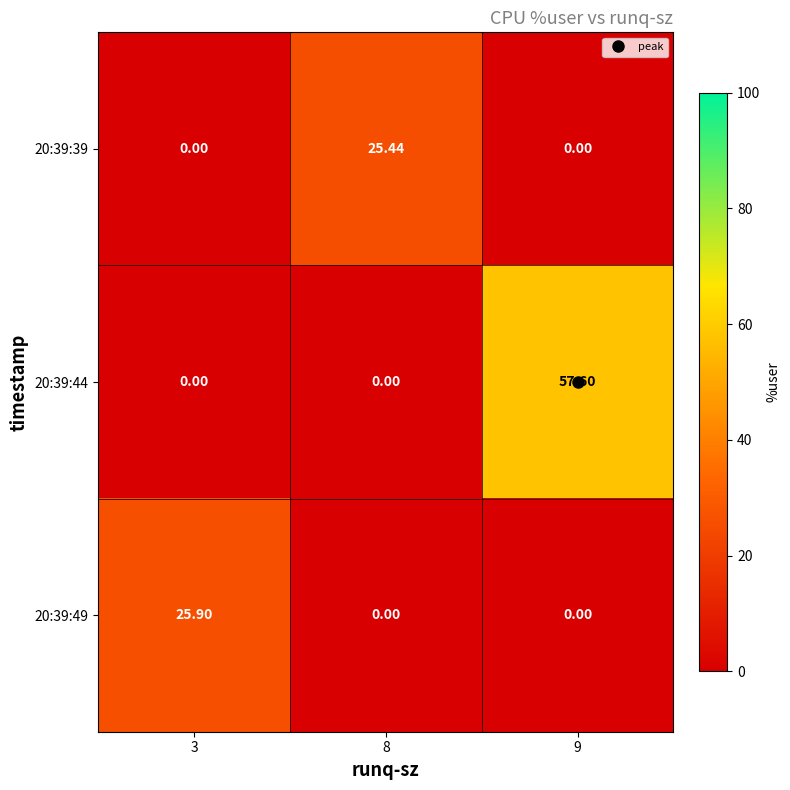

Rank the series by their maximum value, from highest to lowest.

20:39:44, 20:39:49, 20:39:39